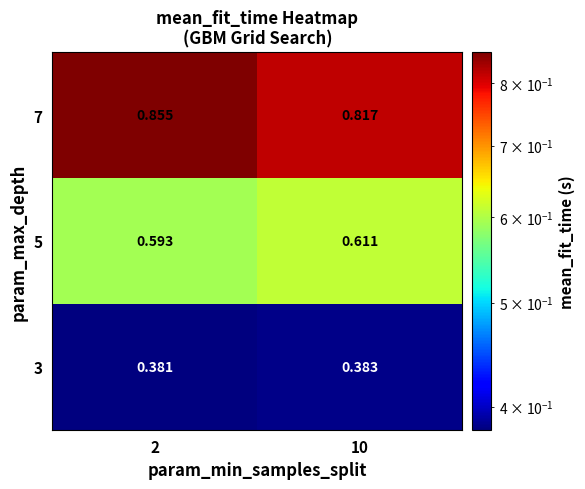

Is the value of 3 at 2 greater than the value of 7 at 2?

No